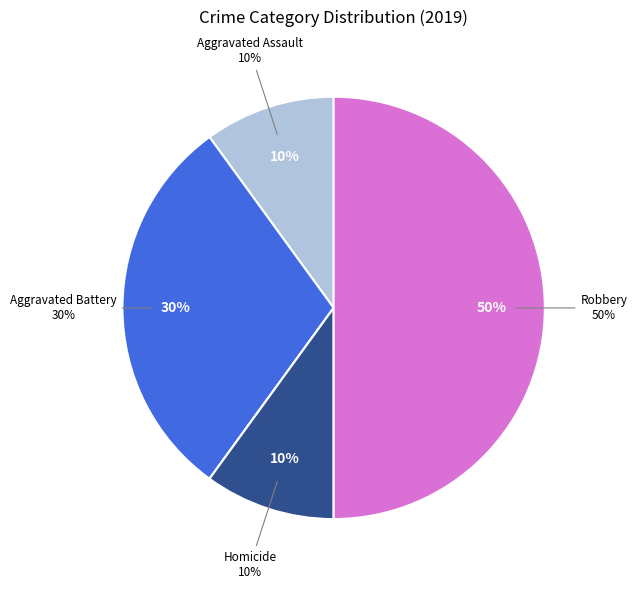

What is the largest slice in the pie chart?

Robbery